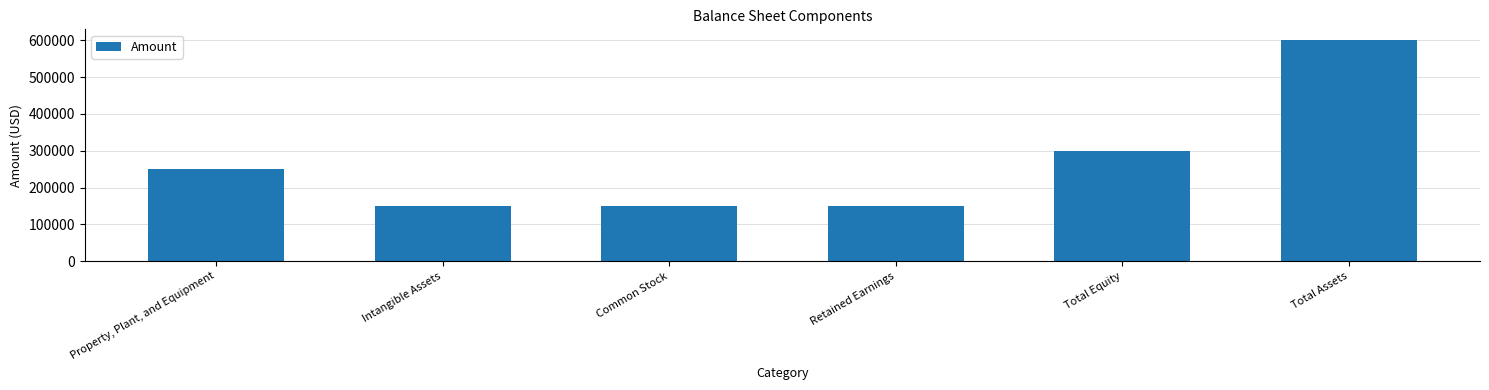

Is it true that the value at Property, Plant, and Equipment is 434746?

False